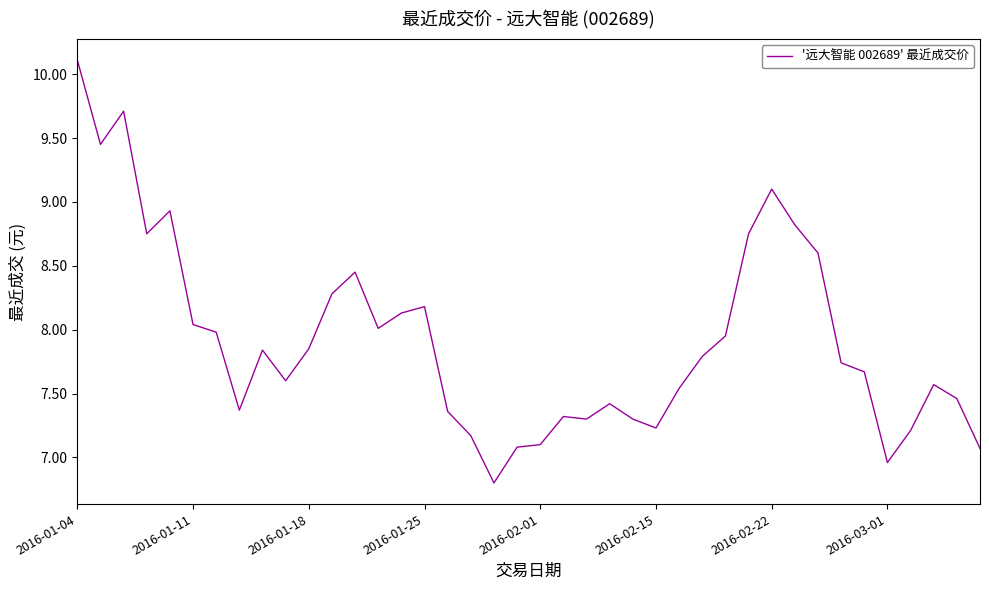

What is the maximum value shown in the chart?

10.1